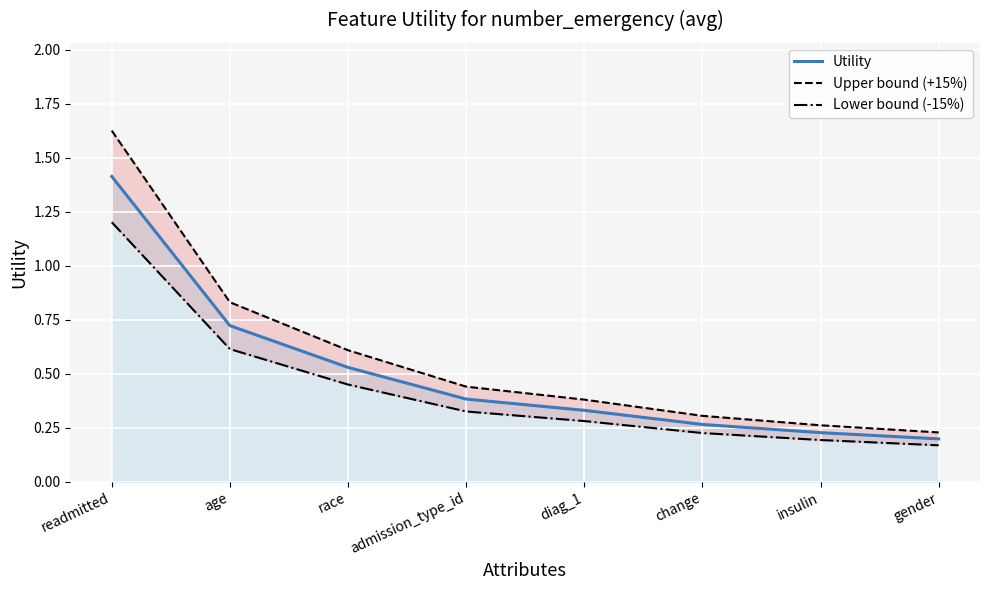

Where is Utility nearest to the value 0?

gender